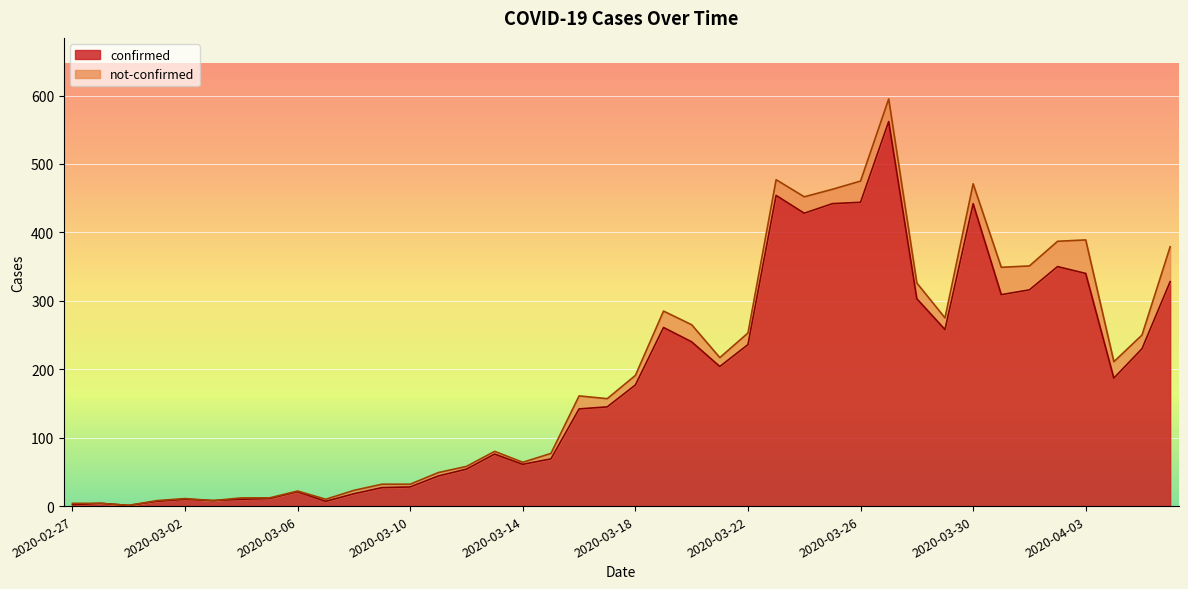

How many interior local peaks (higher than both neighbors) does the data have?

9